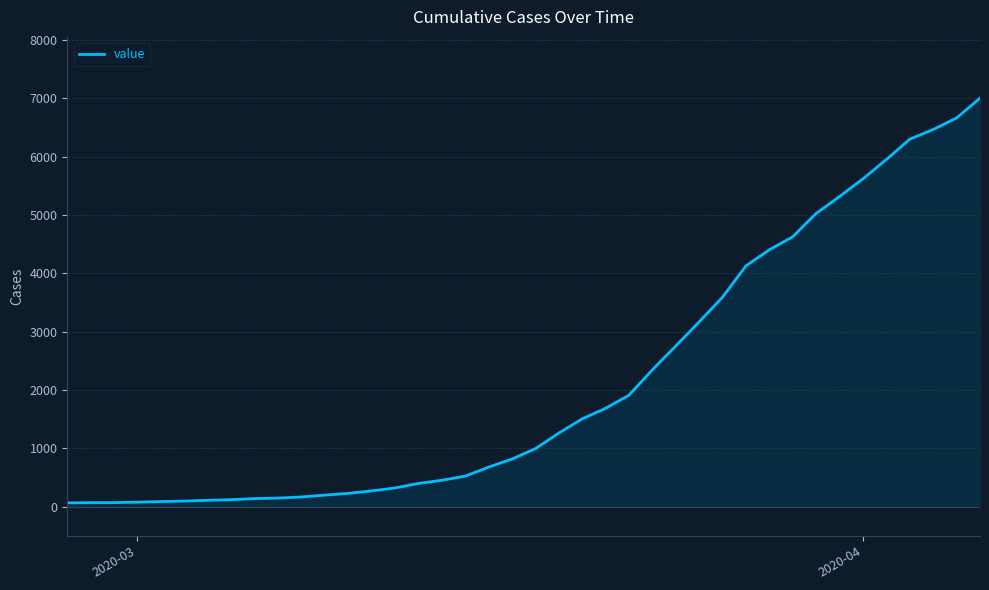

What is the difference between the maximum and minimum values?

6940